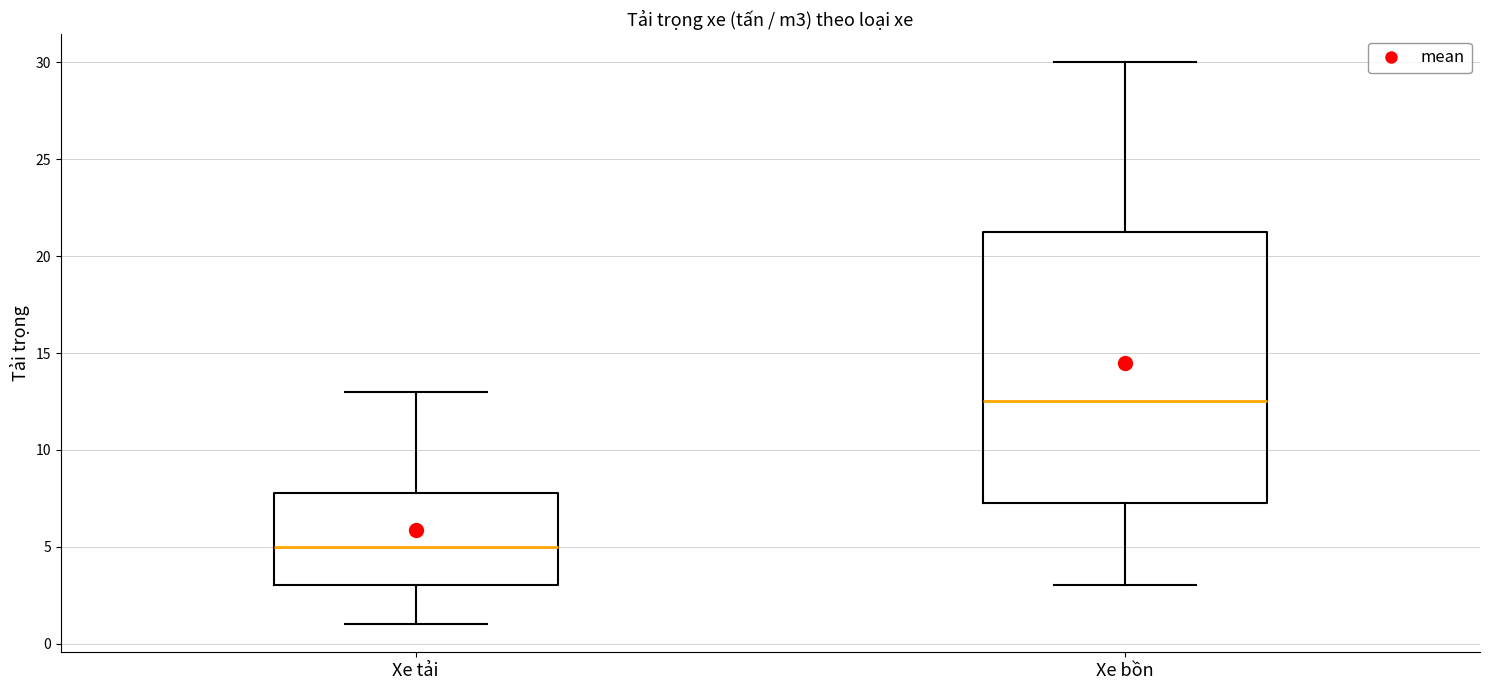

Which box is the tallest, from its lower edge to its upper edge?

Xe bồn